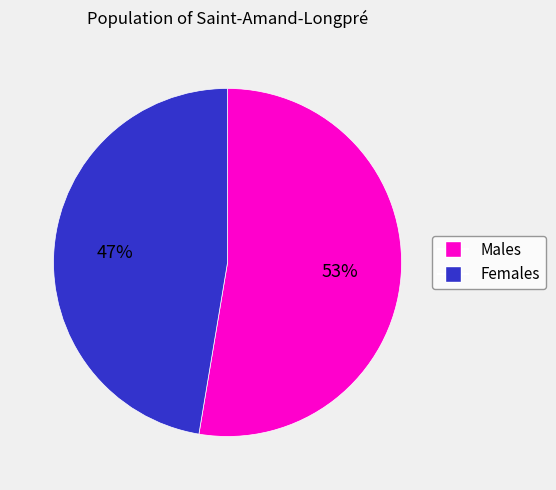

Is there any slice that represents more than half of the pie?

Yes